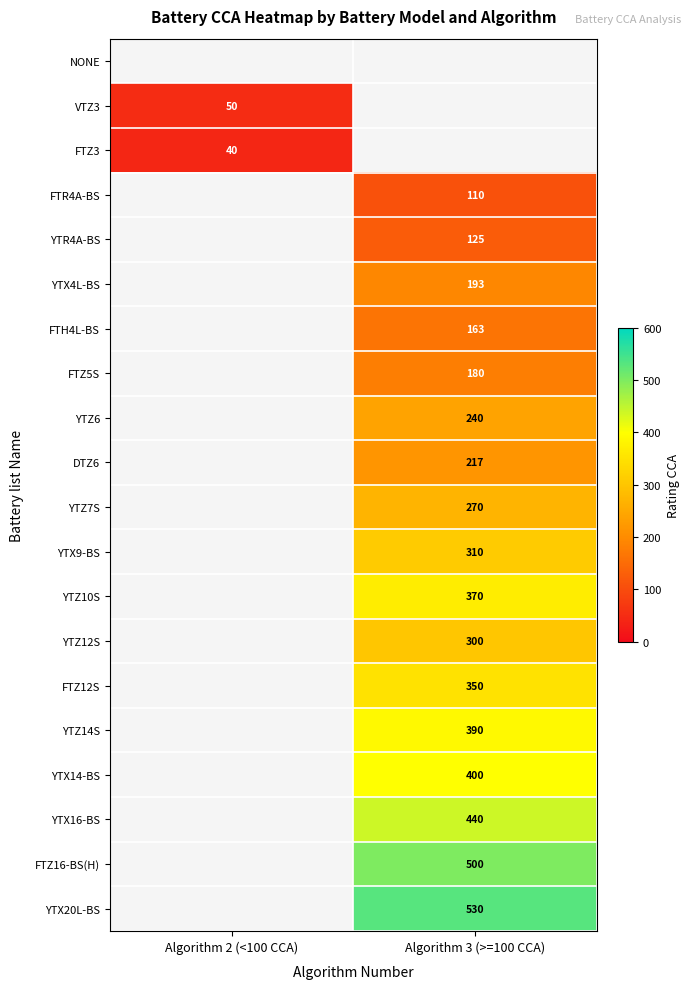

Is the value of YTZ10S at Algorithm 3 (>=100 CCA) greater than the value of YTZ7S at Algorithm 3 (>=100 CCA)?

Yes